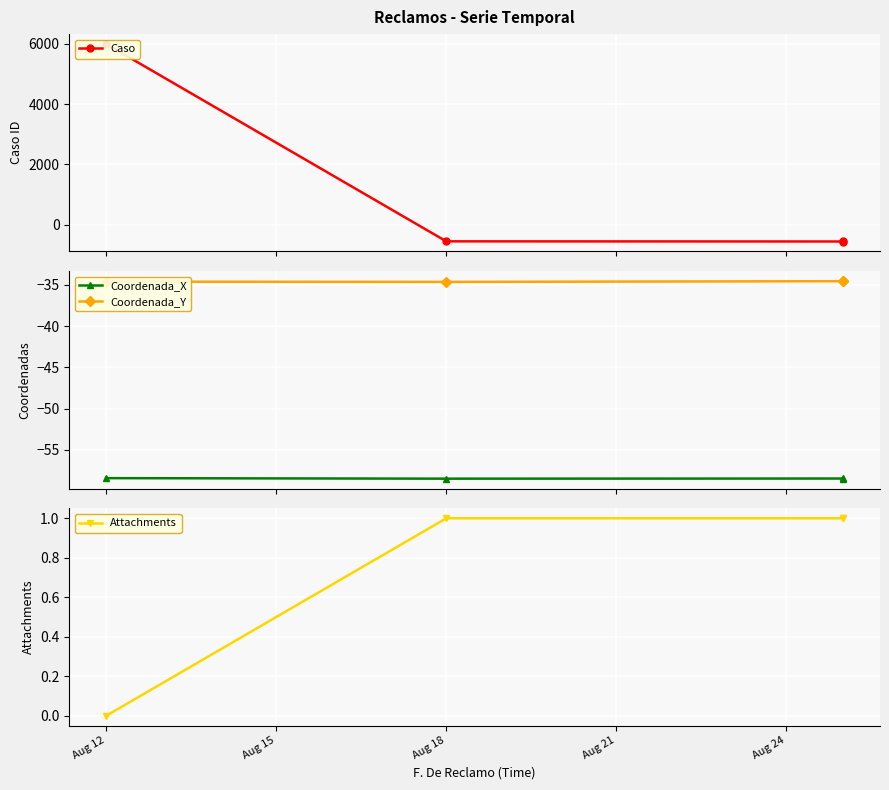

Which category has the highest value in the Attachments series?

Aug 15